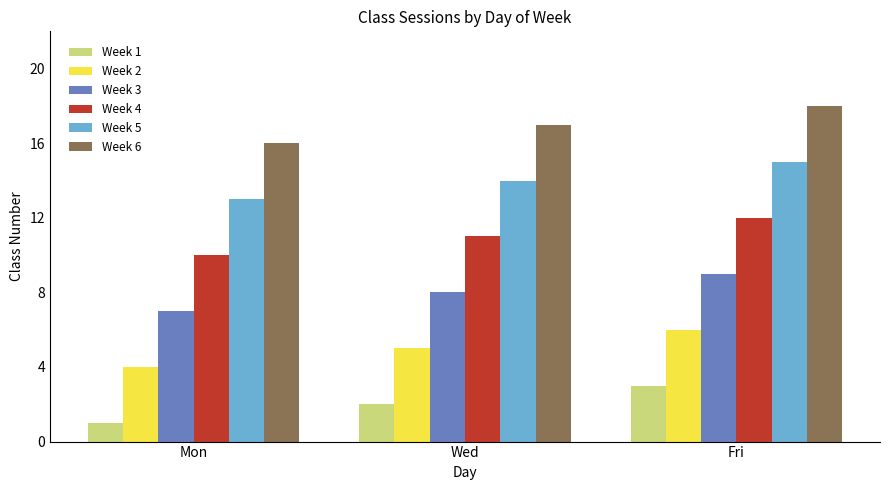

List the series in order of their peak value, highest first.

Week 6, Week 5, Week 4, Week 3, Week 2, Week 1